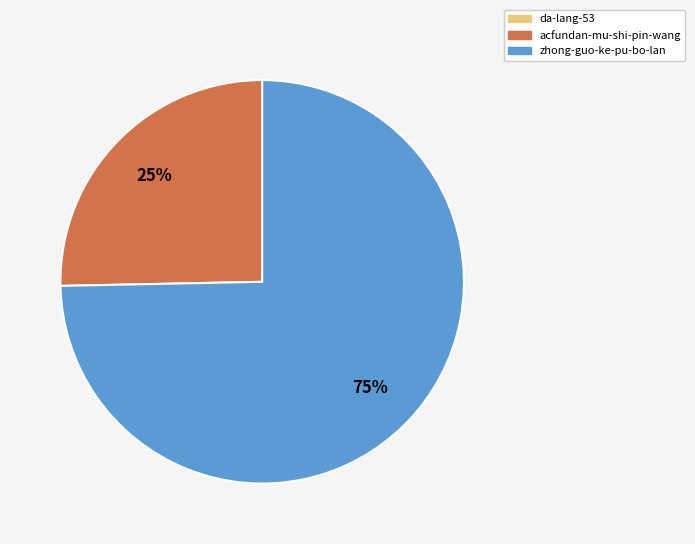

Which slice represents more than half of the pie?

zhong-guo-ke-pu-bo-lan